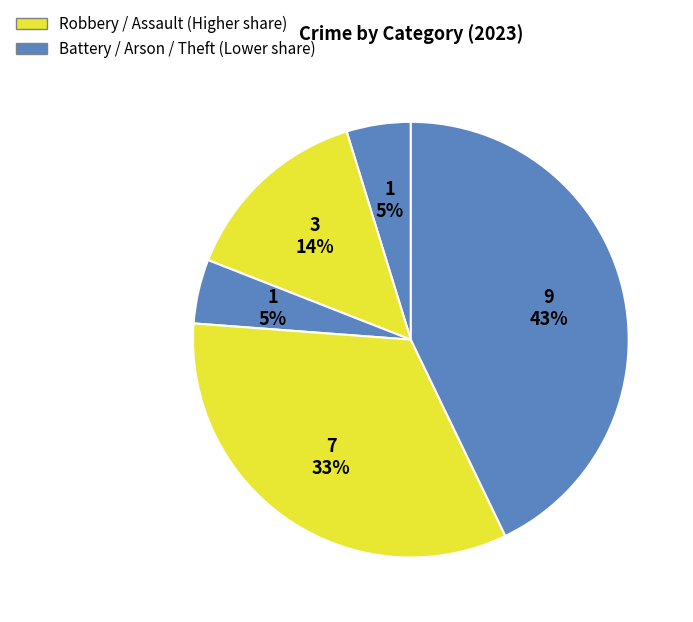

Is there a majority slice in this chart?

No